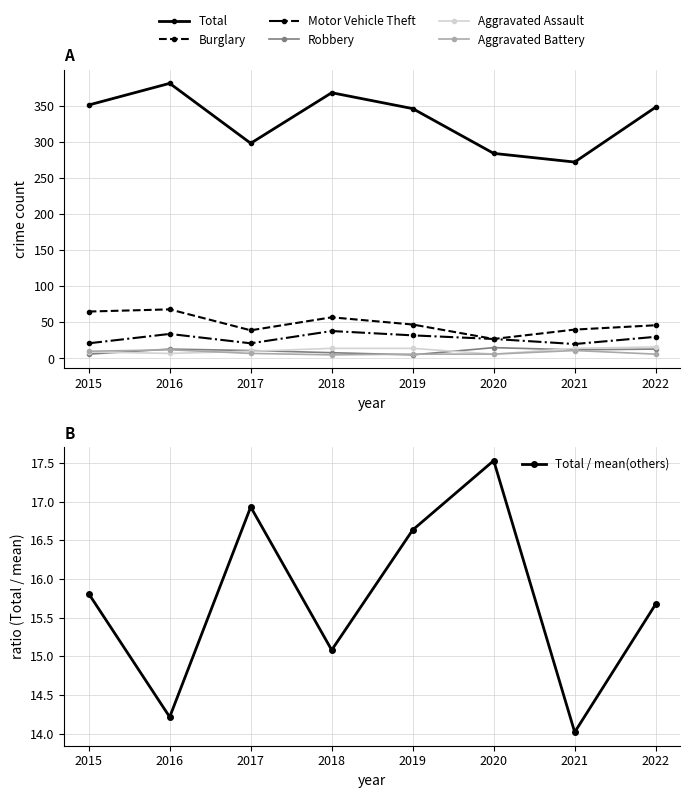

Reading left to right, what are all the values shown in this chart?

Aggravated Assault: 9	7	10	14	14	6	14	16
Aggravated Battery: 10	12	7	5	6	6	11	6
Burglary: 65	68	39	57	47	27	40	46
Motor Vehicle Theft: 21	34	21	38	32	27	20	30
Robbery: 6	13	11	8	5	15	12	13
Total: 351	381	298	368	346	284	272	348